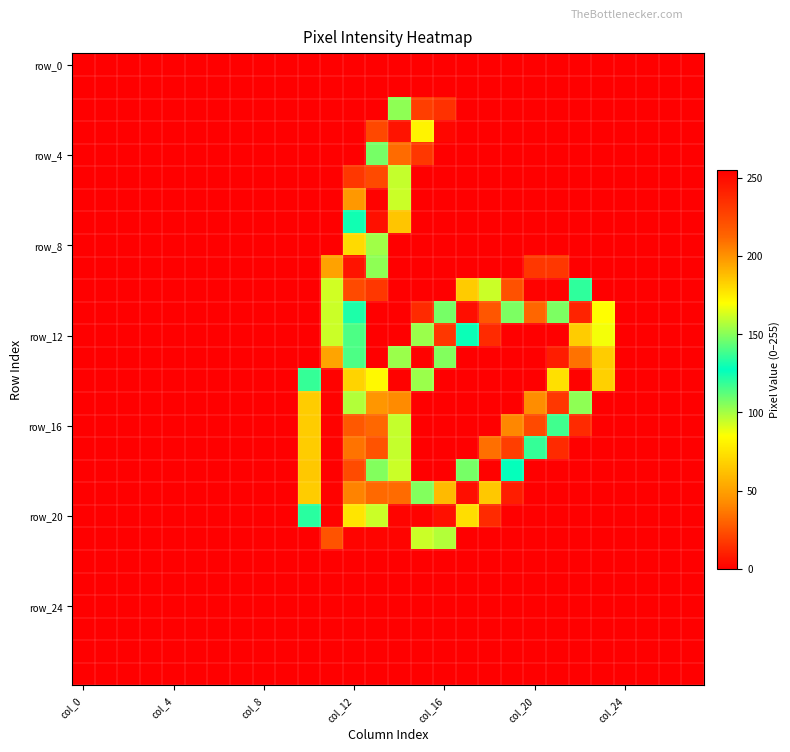

At which category does the chart reach its peak across all series?

11